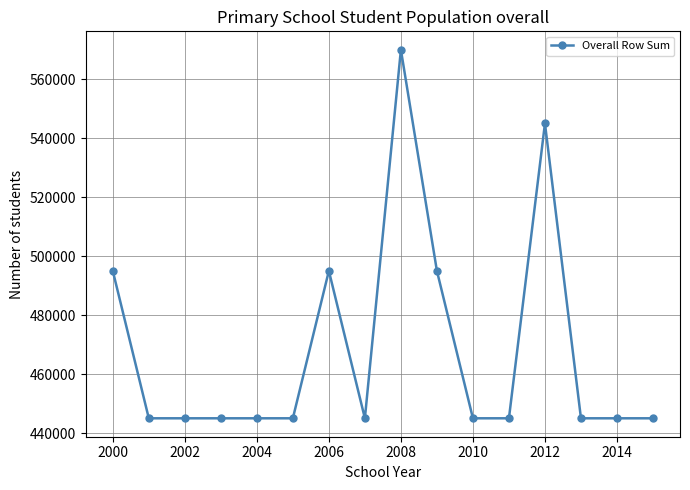

Reading left to right, list all the values displayed in this chart.

495000	445000	445000	445000	445000	445000	495000	445000	570000	495000	445000	445000	545000	445000	445000	445000